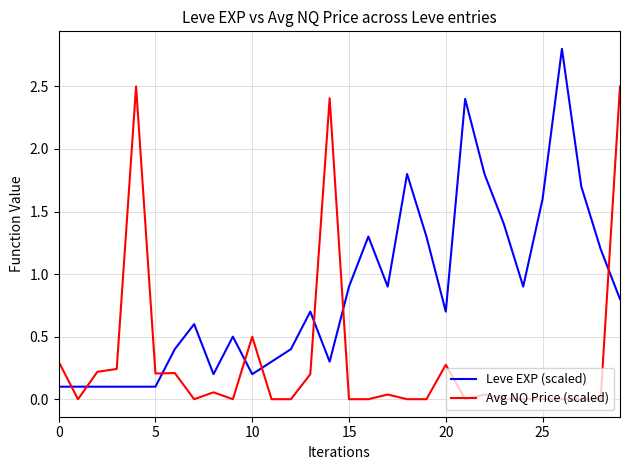

What is the highest value of the Avg NQ Price (scaled) series?

2.5